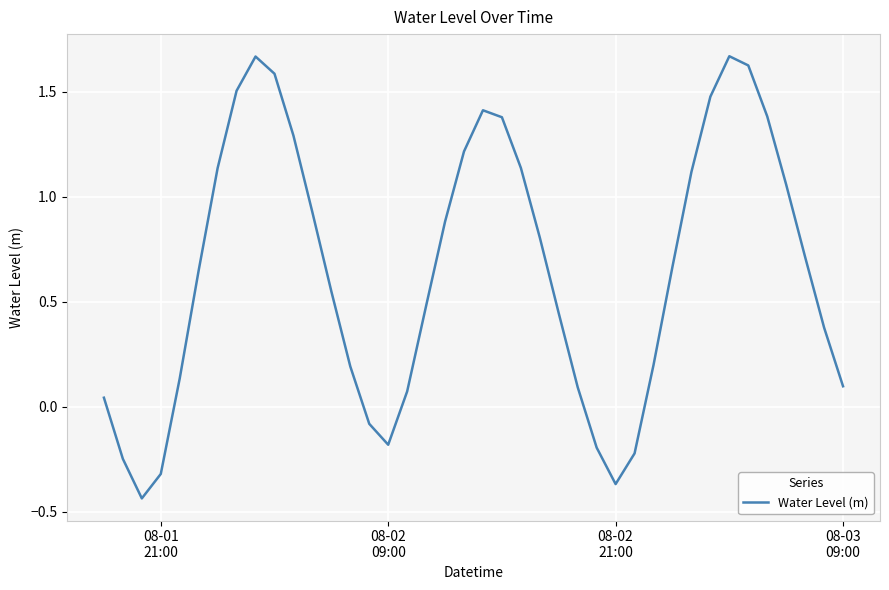

What is the sum of all values?

25.9